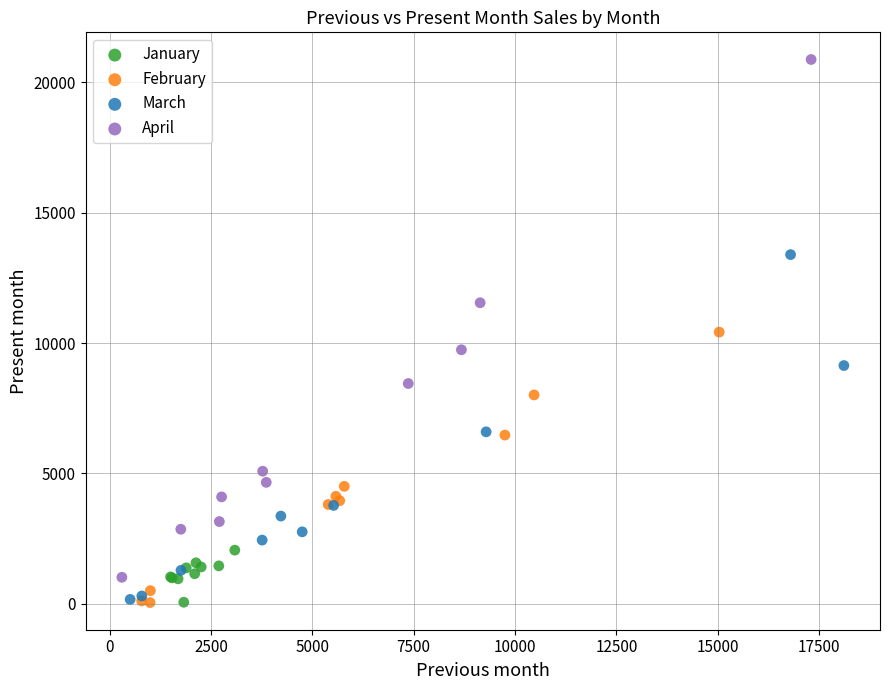

Which series has the largest Y range (max minus min)?

April